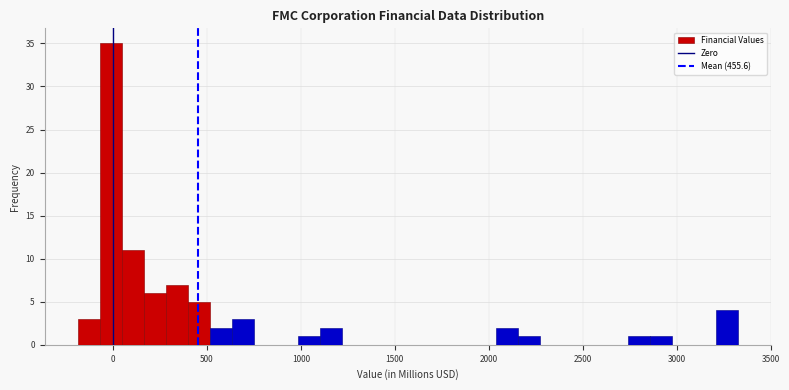

Read against the x-axis, roughly where is the centre of the tallest bar?

0